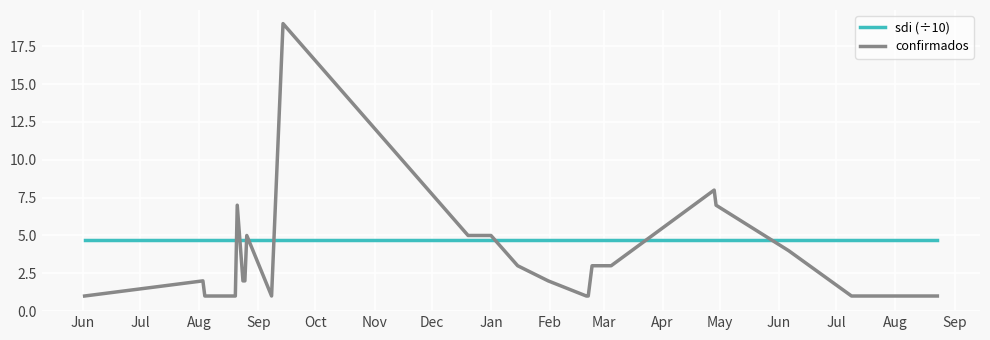

Which series ends up on top after the final intersection of confirmados and sdi (÷10)?

sdi (÷10)